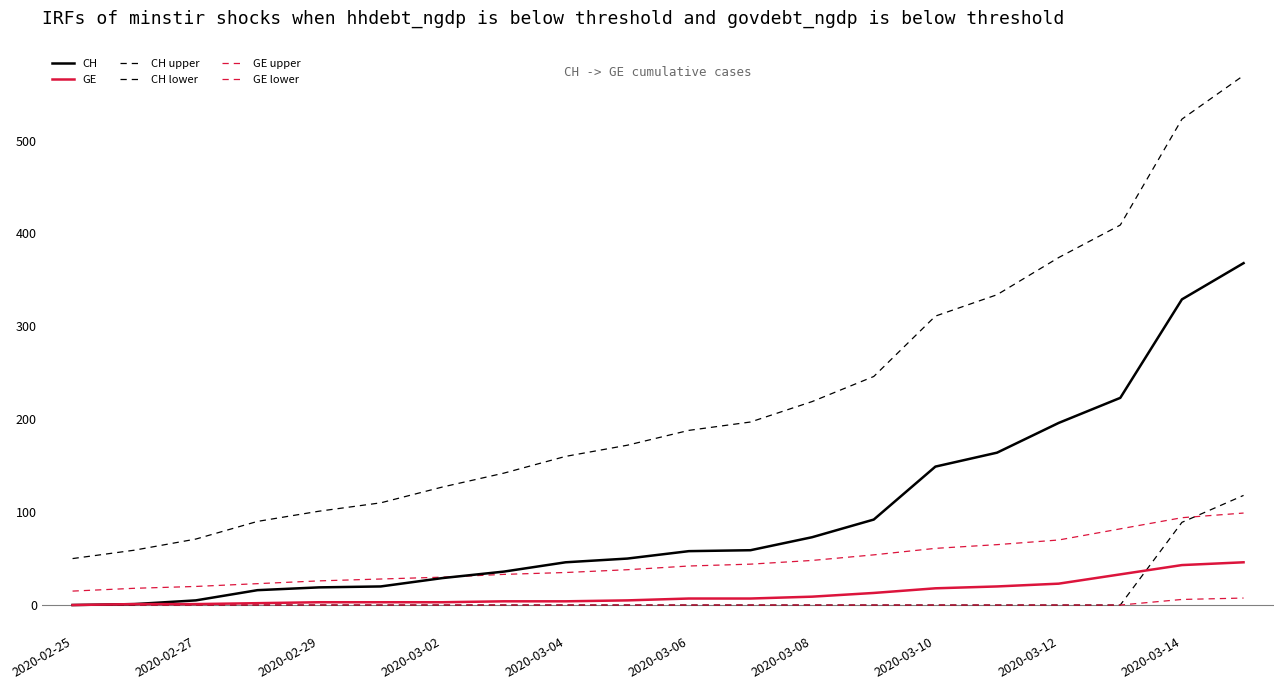

True or false: CH and CH upper cross at least once.

False